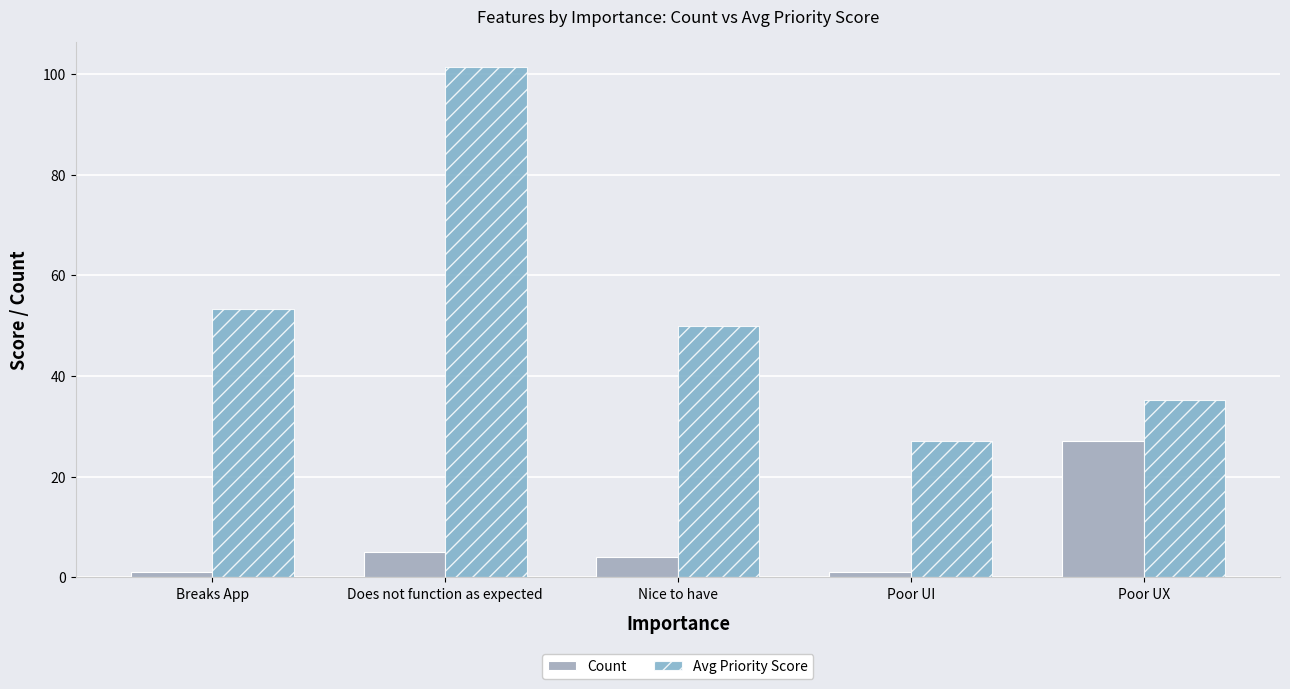

What is the average value of the Count series?

7.6